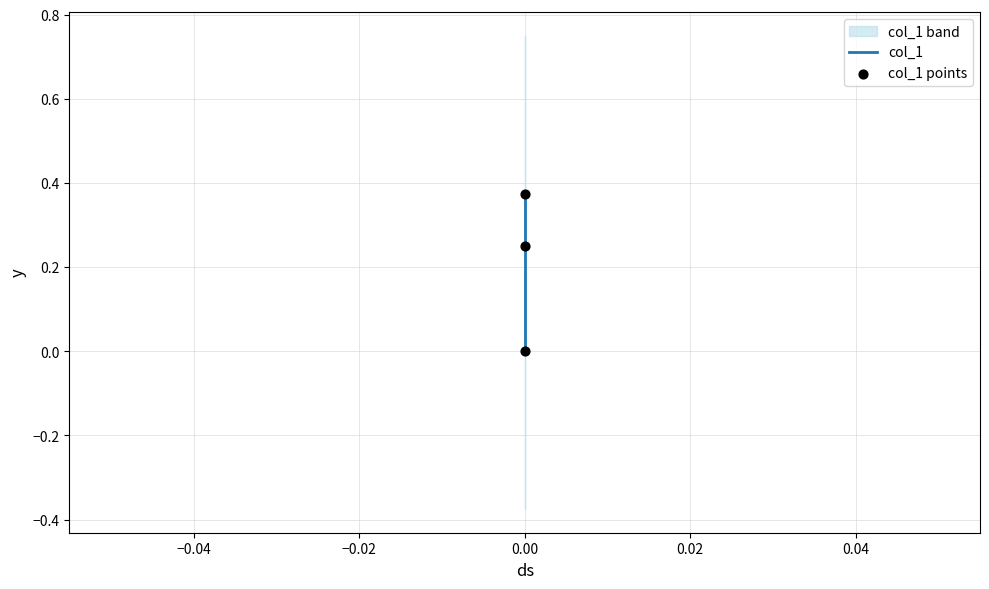

Is the value of col_1 at 0.00 greater than the value of col_1 points at 0.00?

No